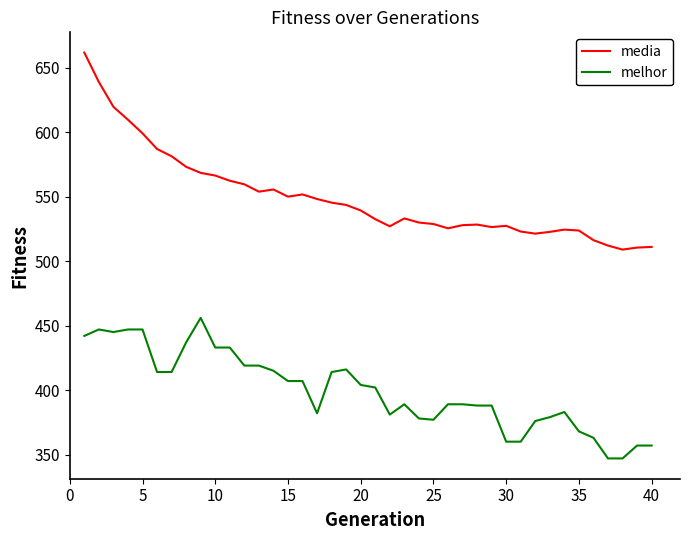

Which series has the largest total across all categories?

media